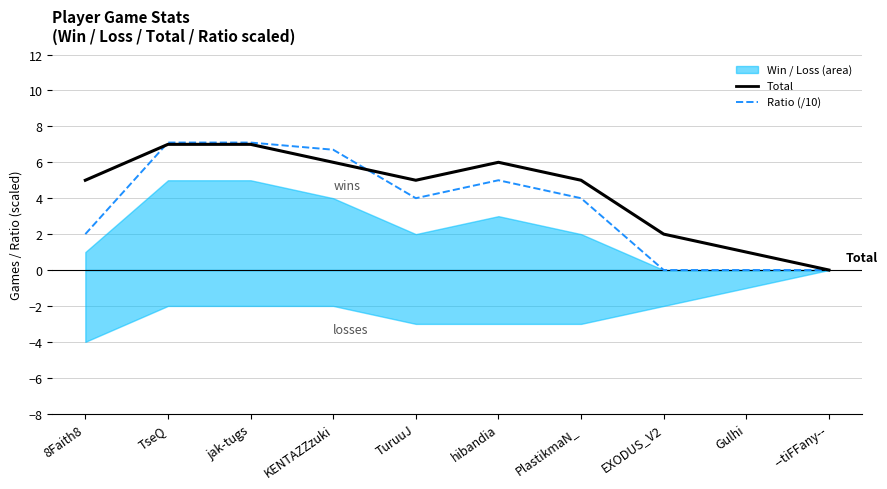

How many times do Total and Ratio (/10) cross each other?

2